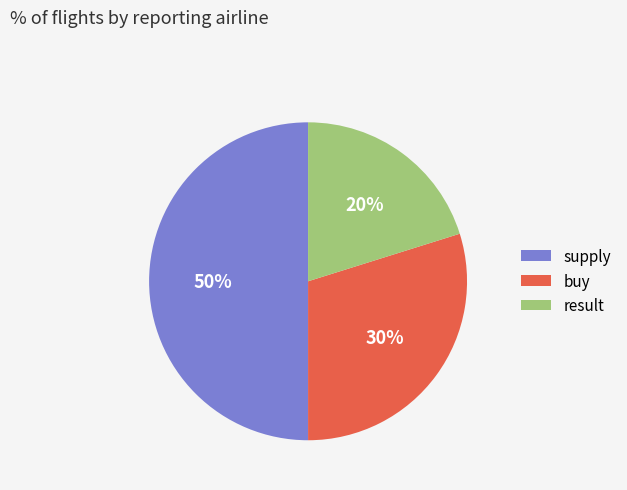

Is the sum of supply and buy greater than half?

Yes